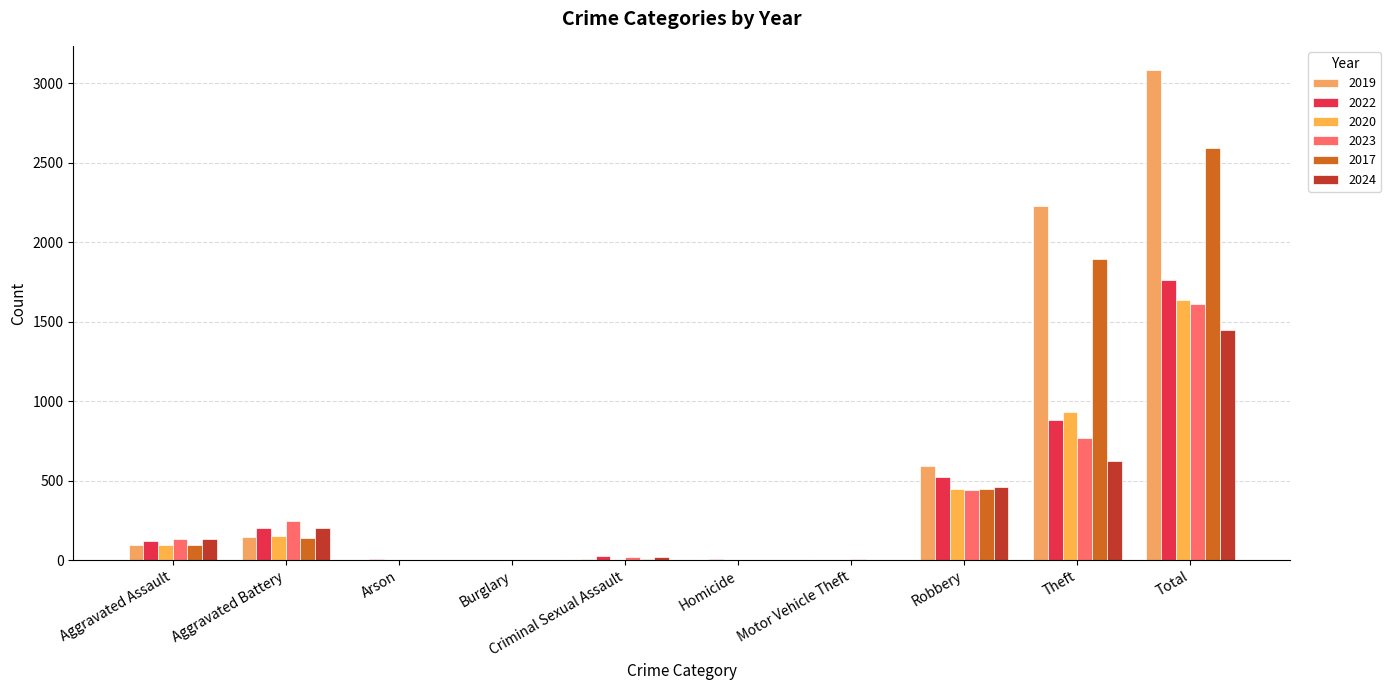

What is the minimum value for 2024?

1